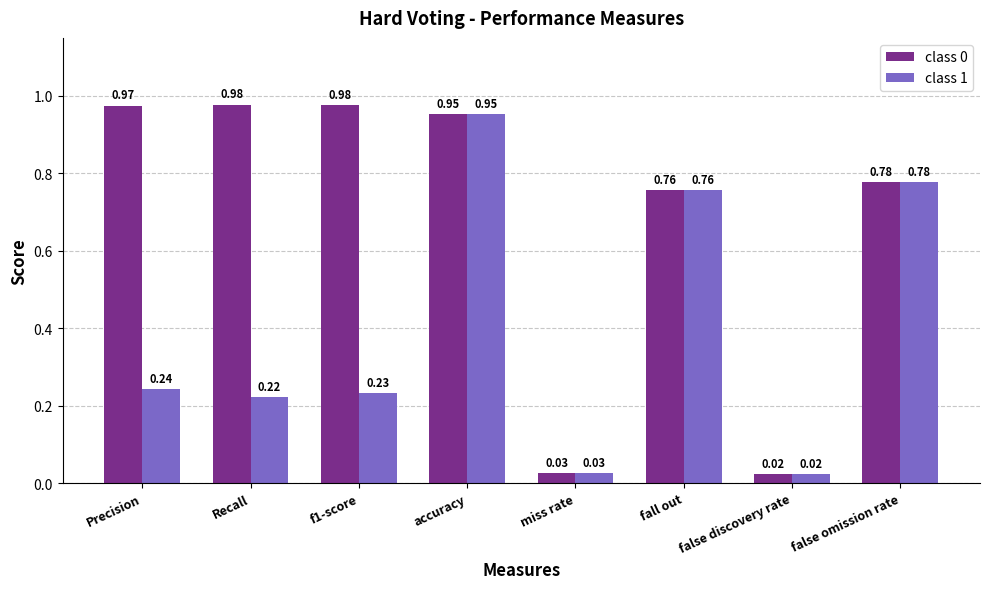

At which category does the chart reach its minimum across all series?

false discovery rate